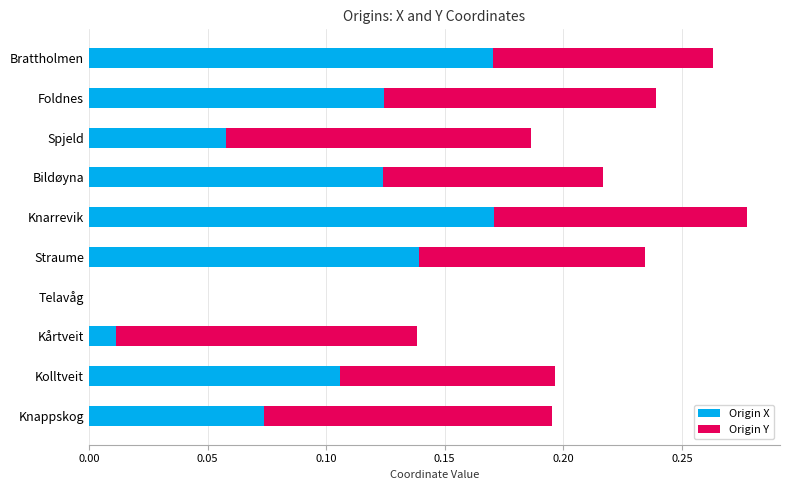

At which category is the sum across all series the highest?

Knarrevik